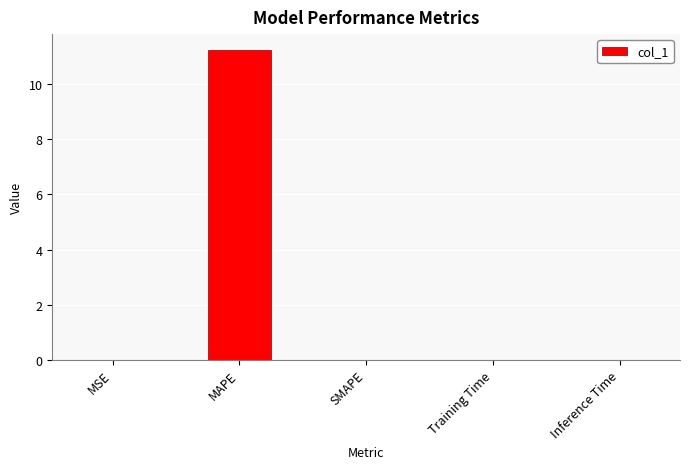

What is the greatest value displayed?

11.3